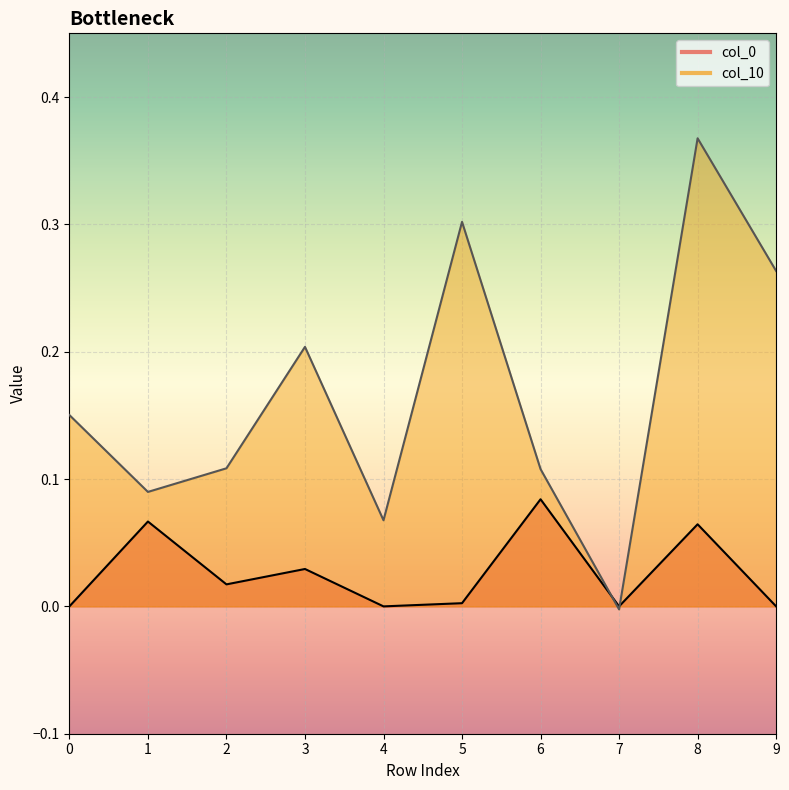

Reading right to left, extract all data points from this chart.

col_0: 0.0	0.1	0.0	0.1	0.0	0.0	0.0	0.0	0.1	0.0
col_10: 0.3	0.4	-0.0	0.1	0.3	0.1	0.2	0.1	0.1	0.2